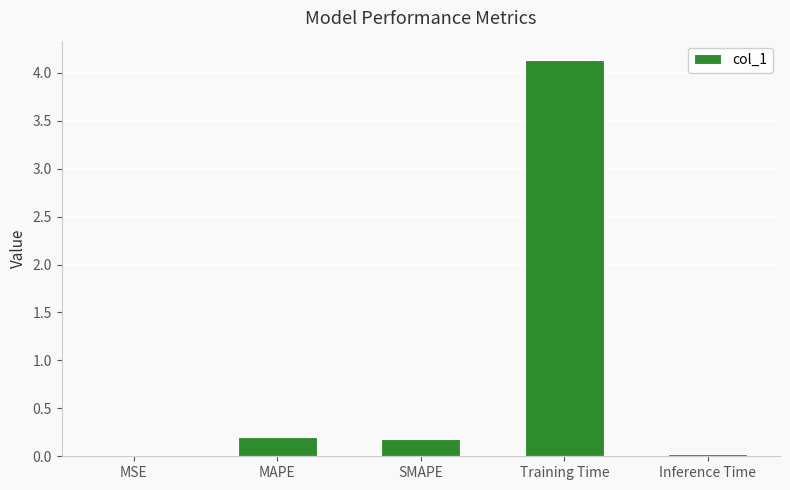

What value does the data have at Training Time?

4.1